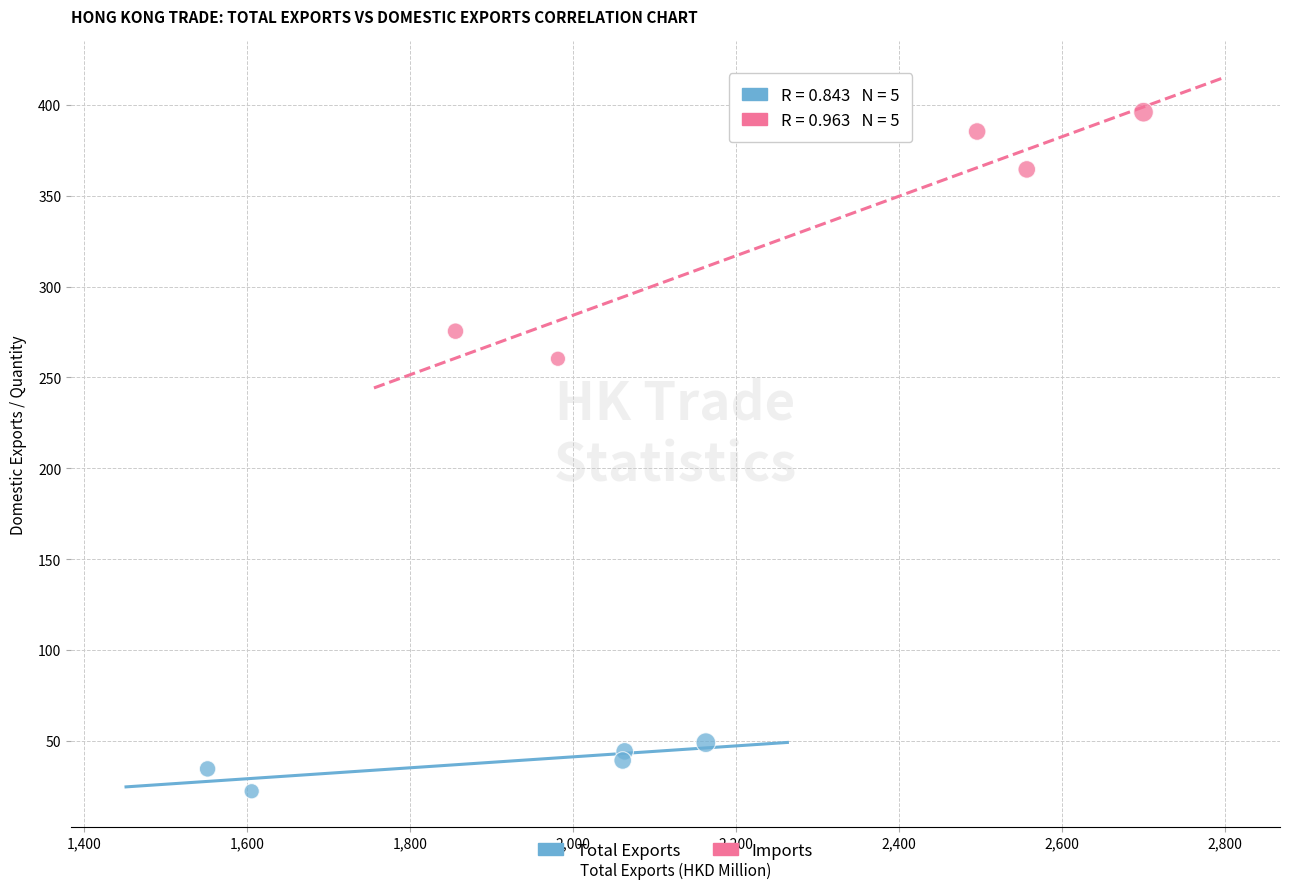

Which series reaches the minimum Y coordinate?

Total Exports